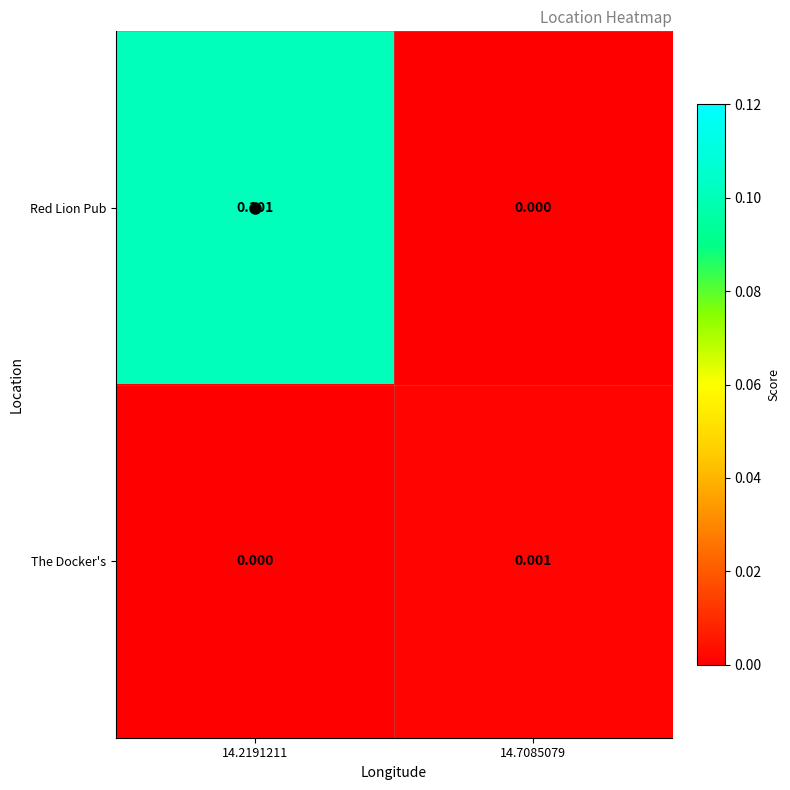

Which series changed the most between 14.2191211 and 14.7085079?

Red Lion Pub